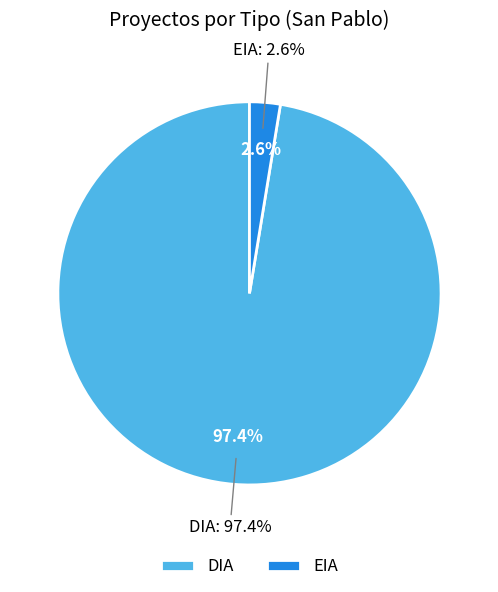

How many slices are in this pie chart?

2